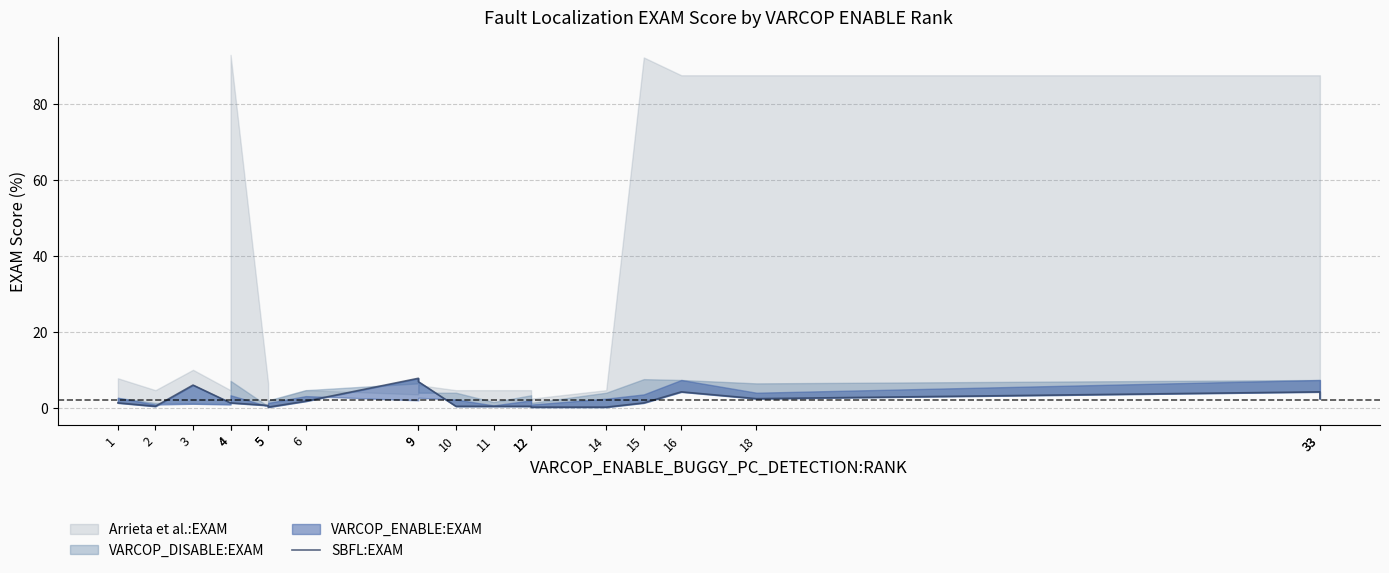

Reading left to right, what are all the values shown in this chart?

1.3	0.4	6.0	1.3	1.3	0.7	0.2	1.8	7.8	6.9	0.4	0.4	0.4	0.2	0.2	1.3	4.2	2.5	4.2	2.5